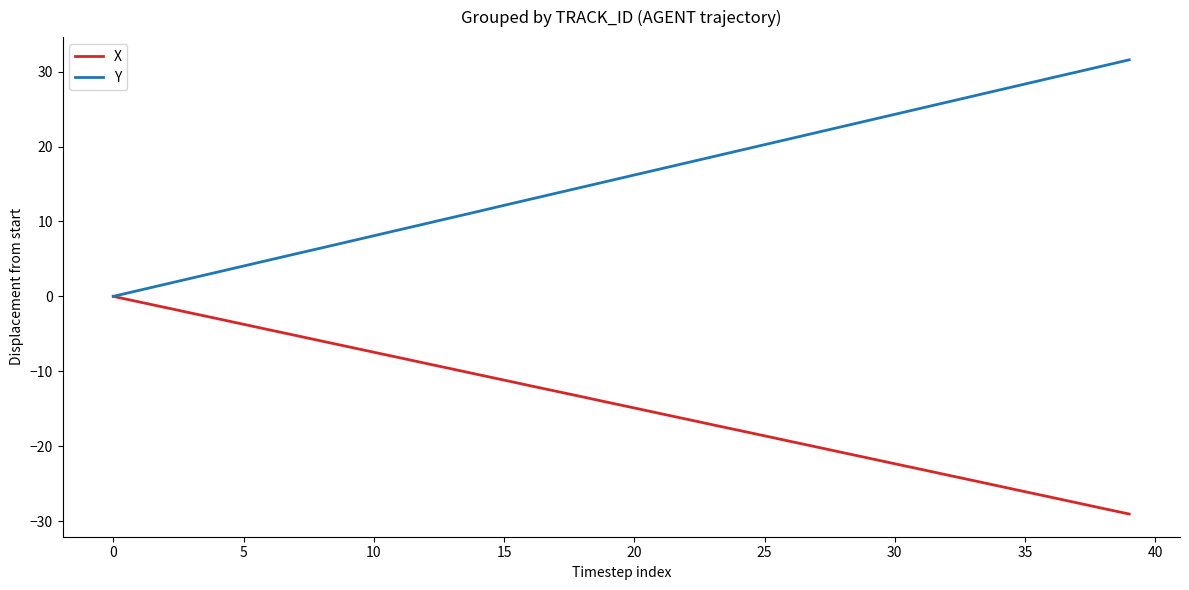

List the series in order of their peak value, highest first.

Y, X